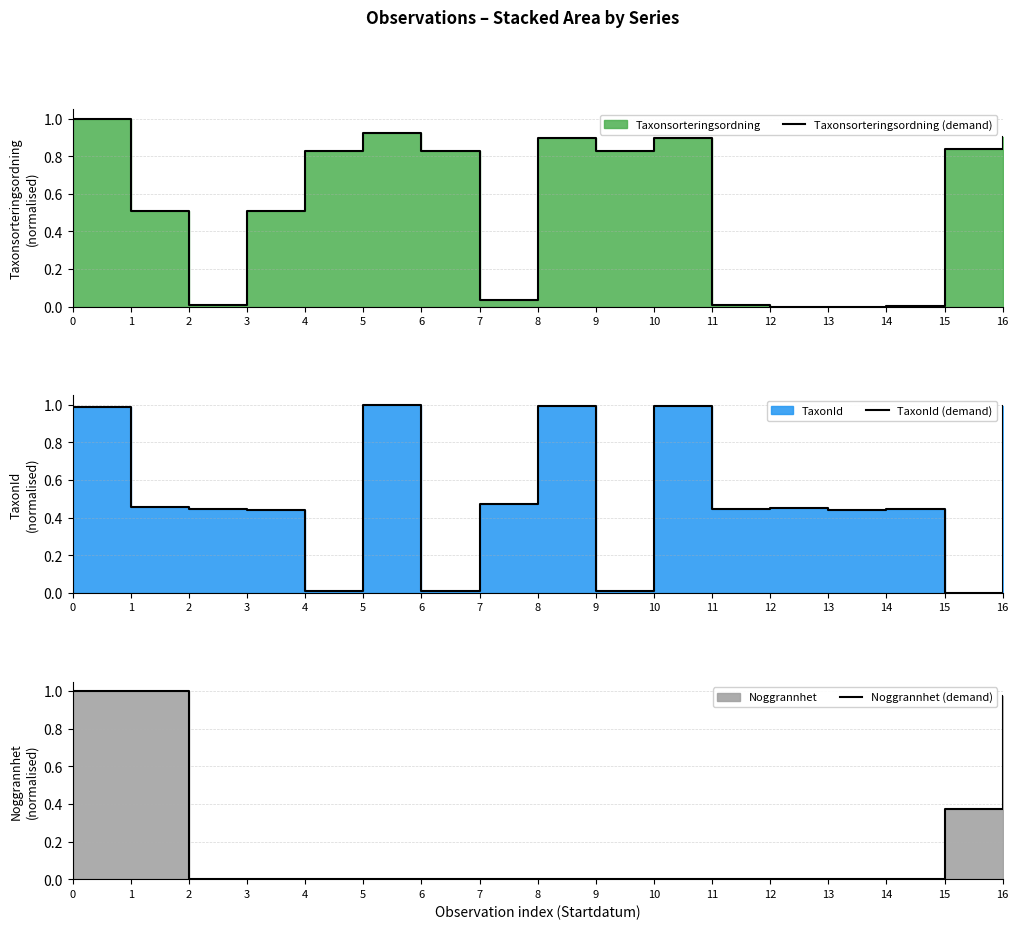

How many lines are shown in the chart?

3